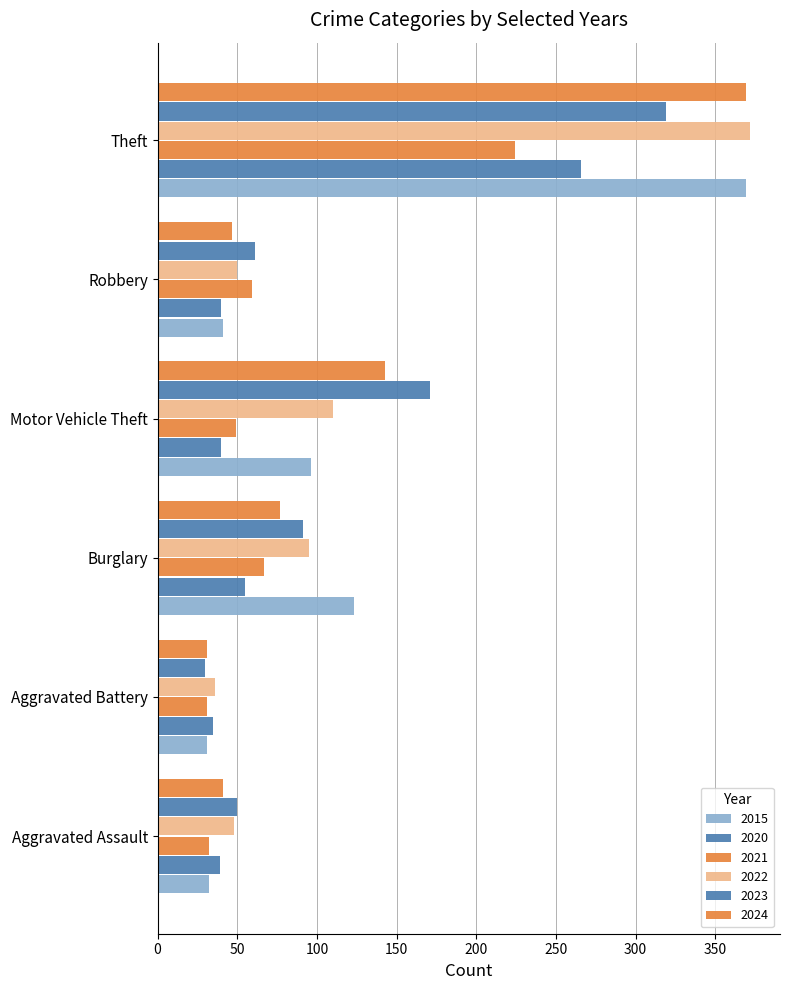

True or false: 2015 has a value of 85 at Burglary.

False